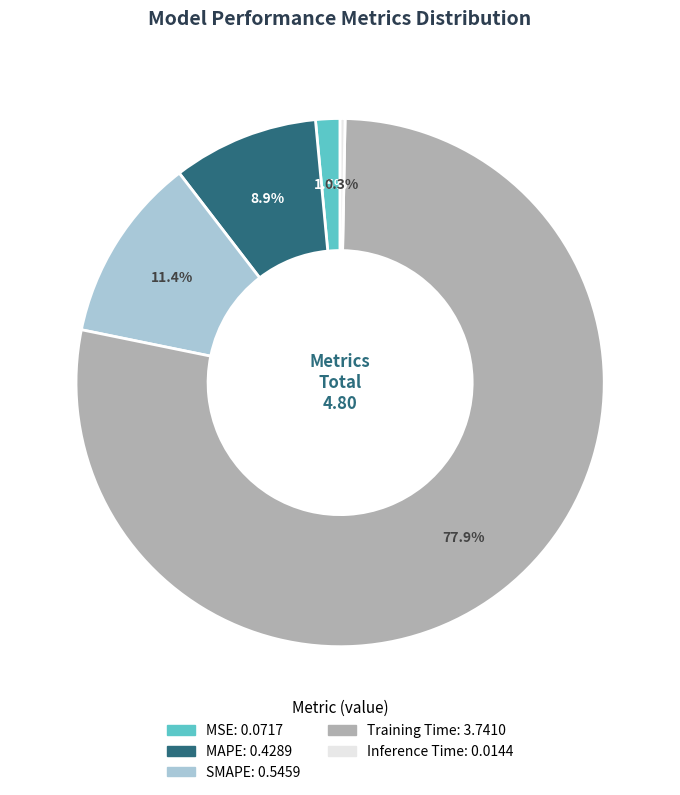

What is the total percentage of SMAPE and MAPE?

20.3%